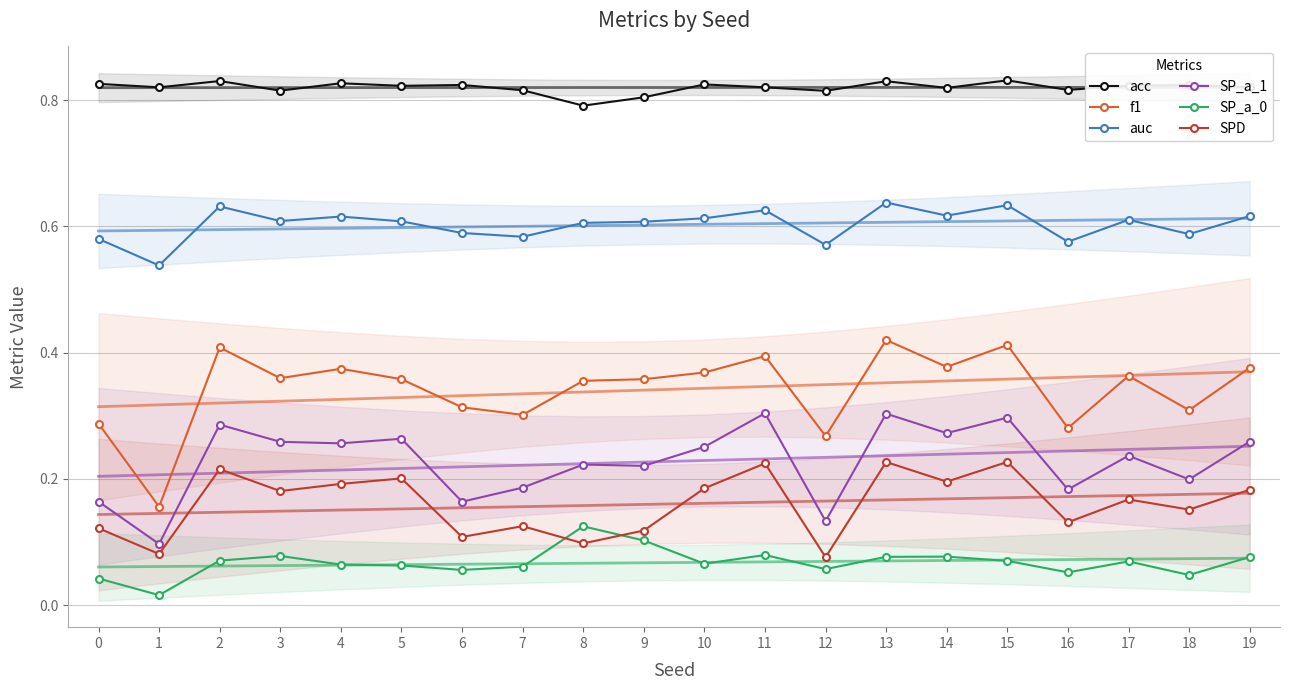

The value of f1 at 16 is 0.4. True or false?

False